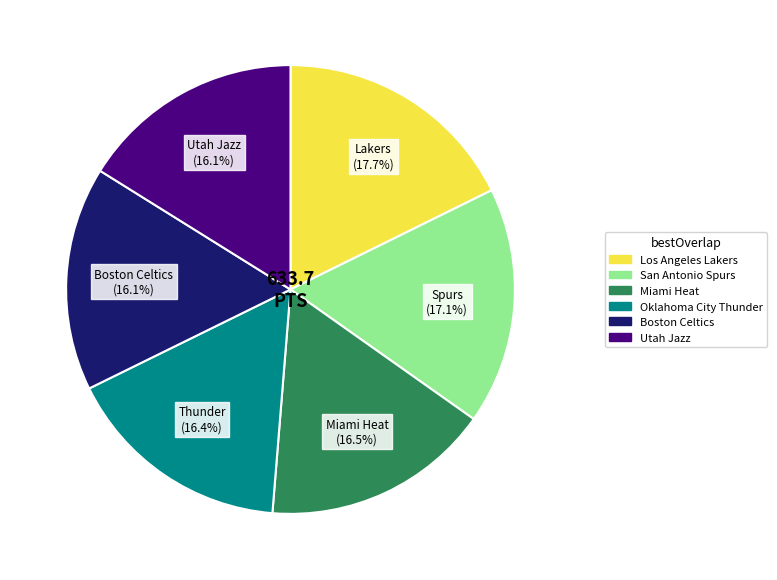

Does Boston Celtics account for over 50% of the chart?

No